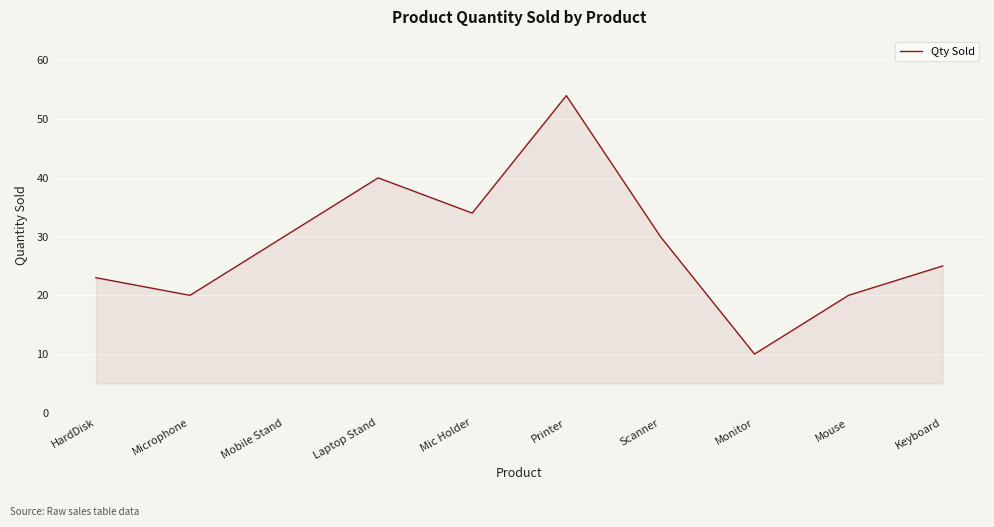

What is the average value?

29